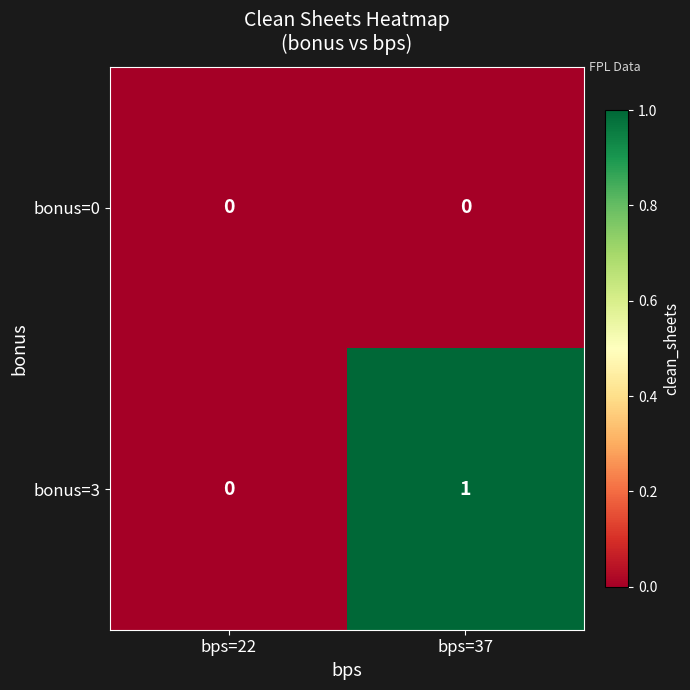

Which series has the widest spread of values?

bonus=3